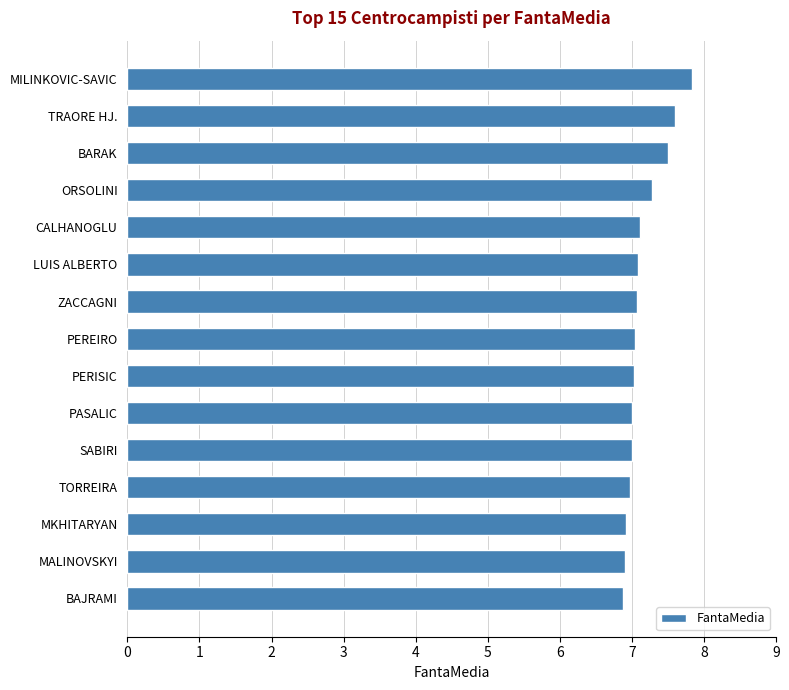

Count the number of data series in this chart.

1